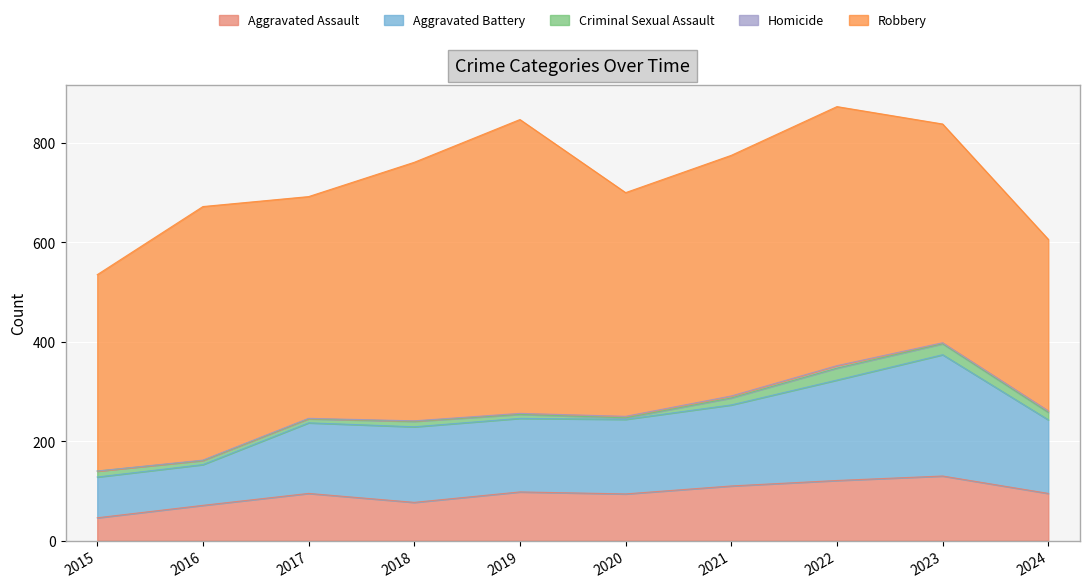

True or false: Criminal Sexual Assault and Aggravated Assault cross at least once.

False